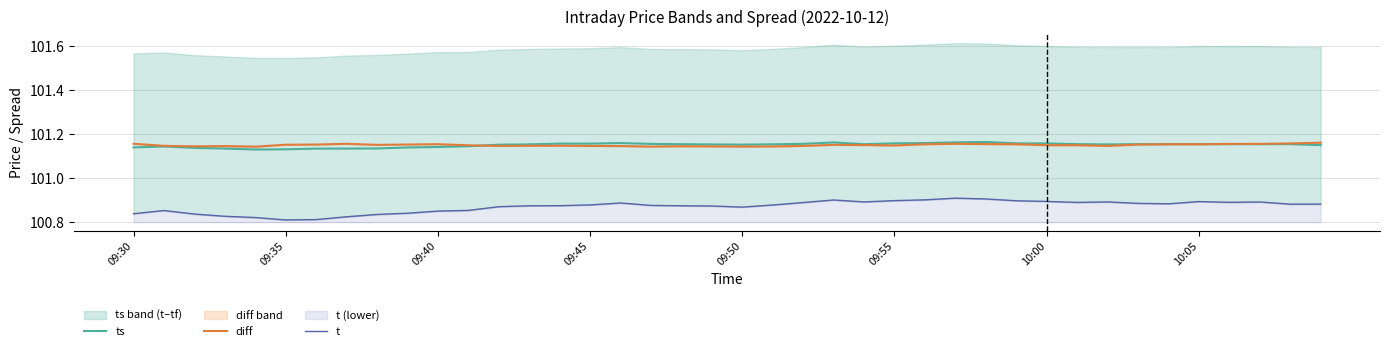

Is it true that diff equals 101.2 at 34?

True